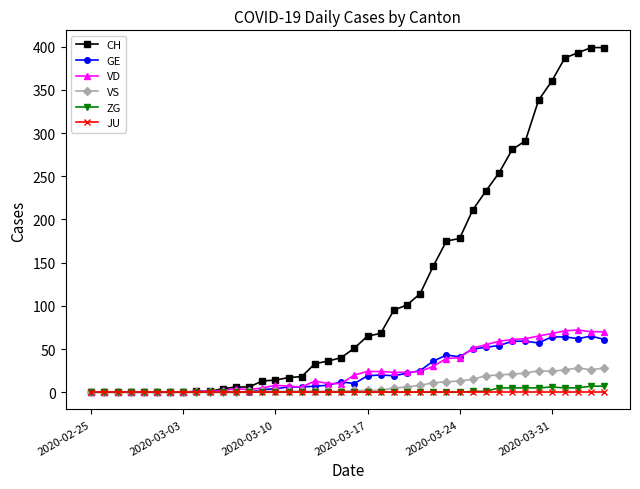

What is the maximum value shown in the chart?

399